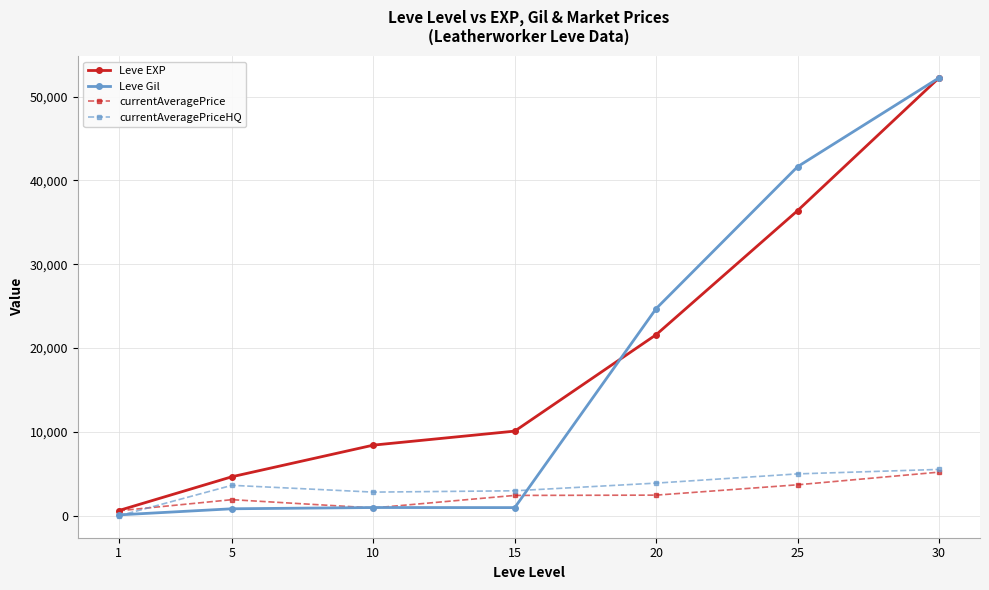

The Leve Gil series shows 52220.0 at 30. True or false?

True